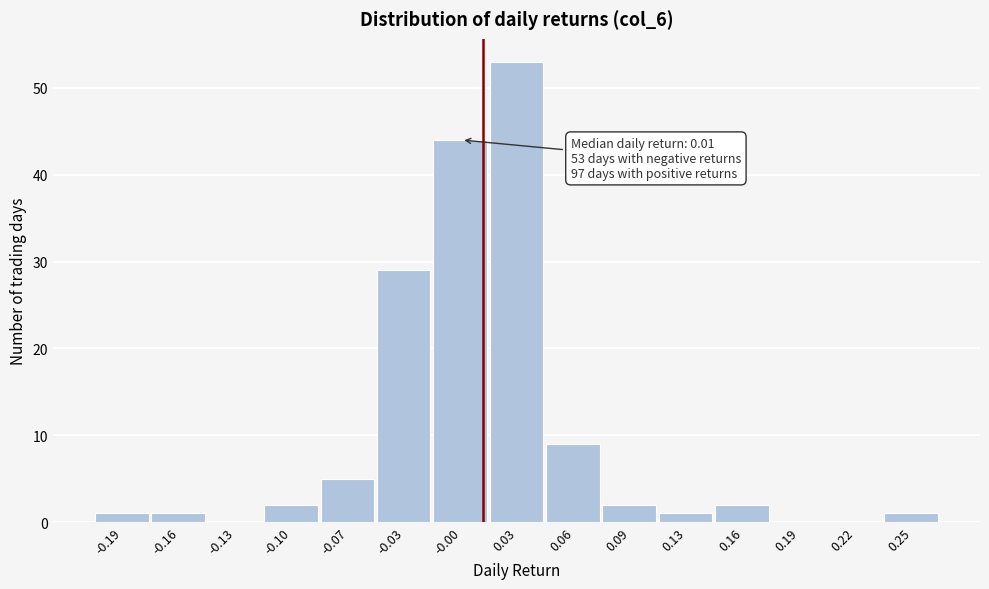

Which range on the x-axis has the tallest bar?

0.014 to 0.046